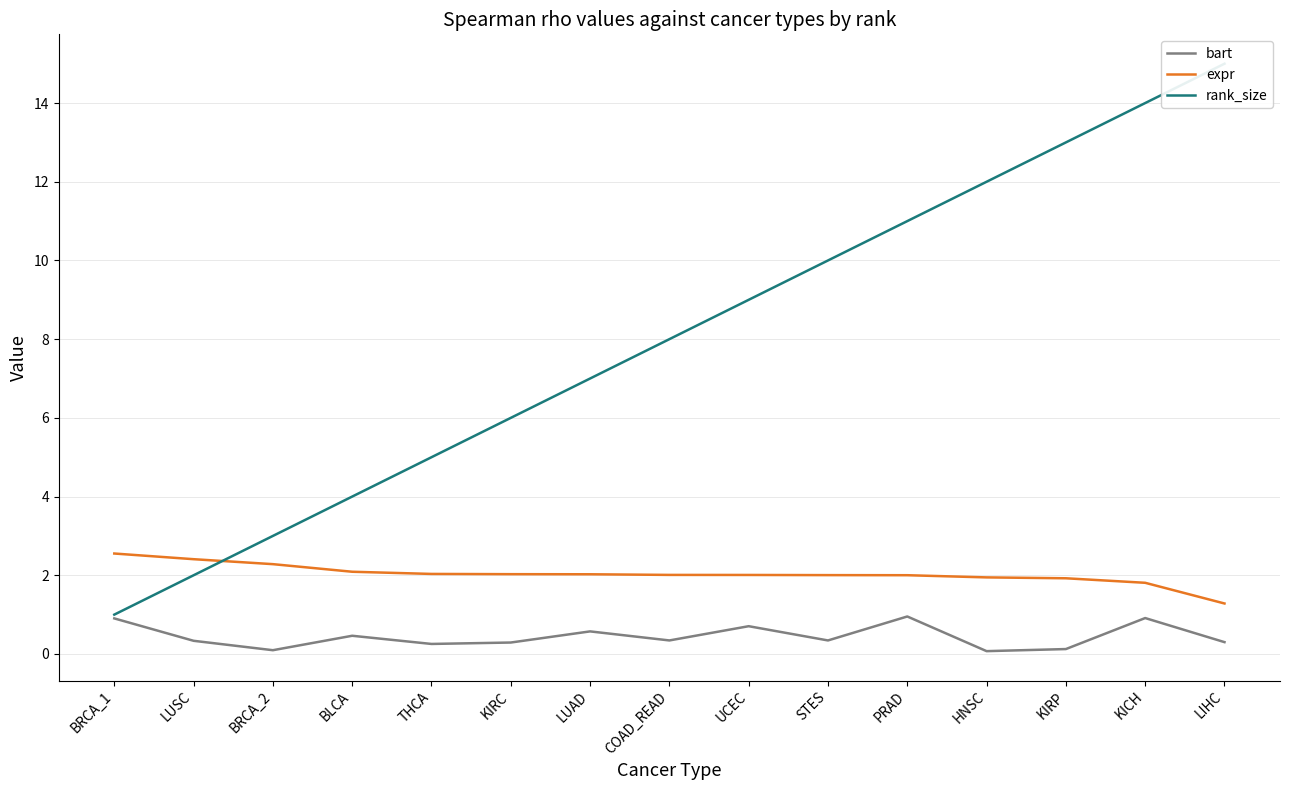

What is the label of the 11th point from the left?

PRAD